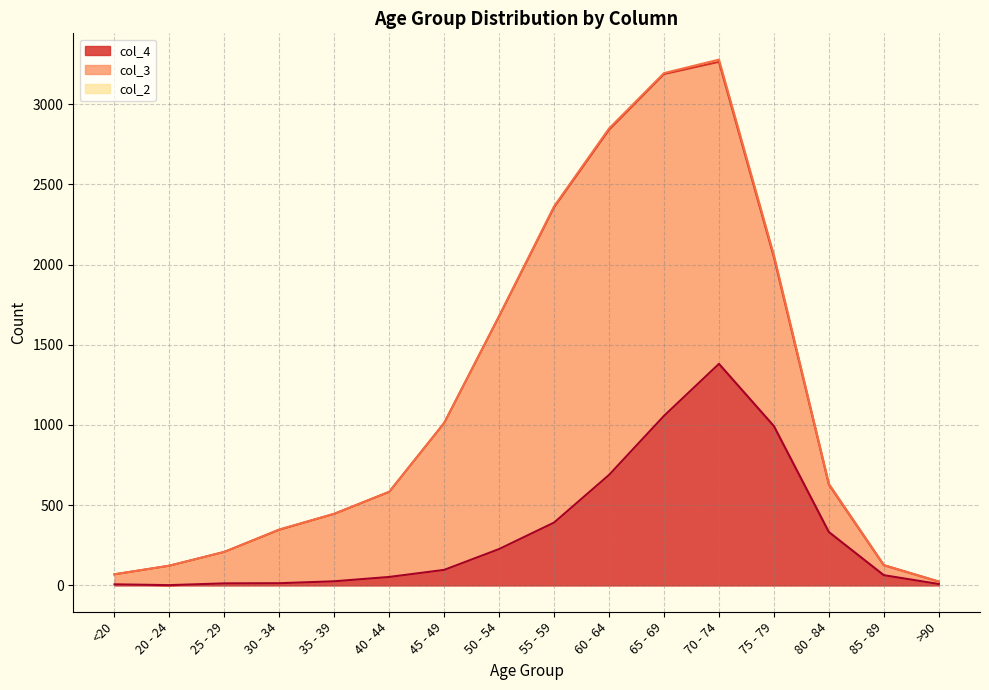

What is the value of the col_2 point at the 15th from the left?

1